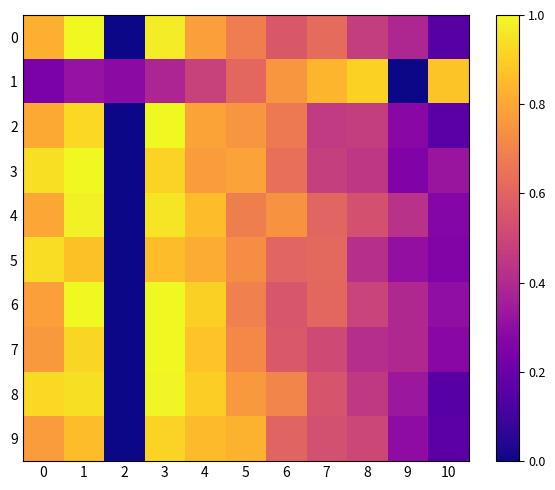

Rank the series at 0 from highest to lowest value.

3, 5, 8, 0, 2, 4, 6, 9, 7, 1